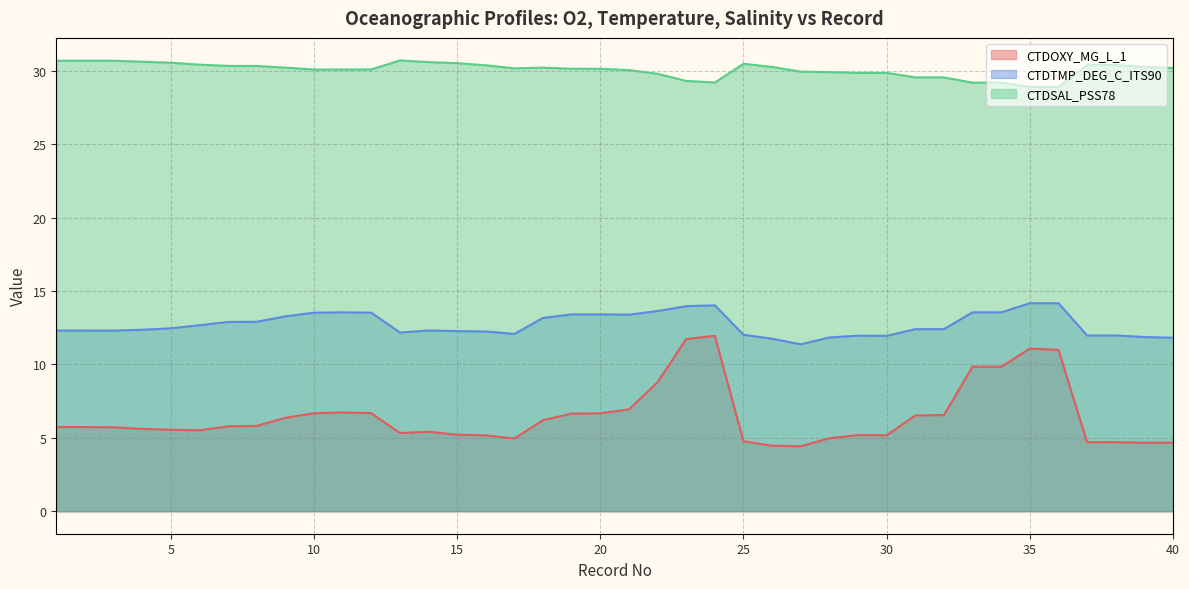

What are all the series names shown in the legend?

CTDOXY_MG_L_1, CTDTMP_DEG_C_ITS90, CTDSAL_PSS78